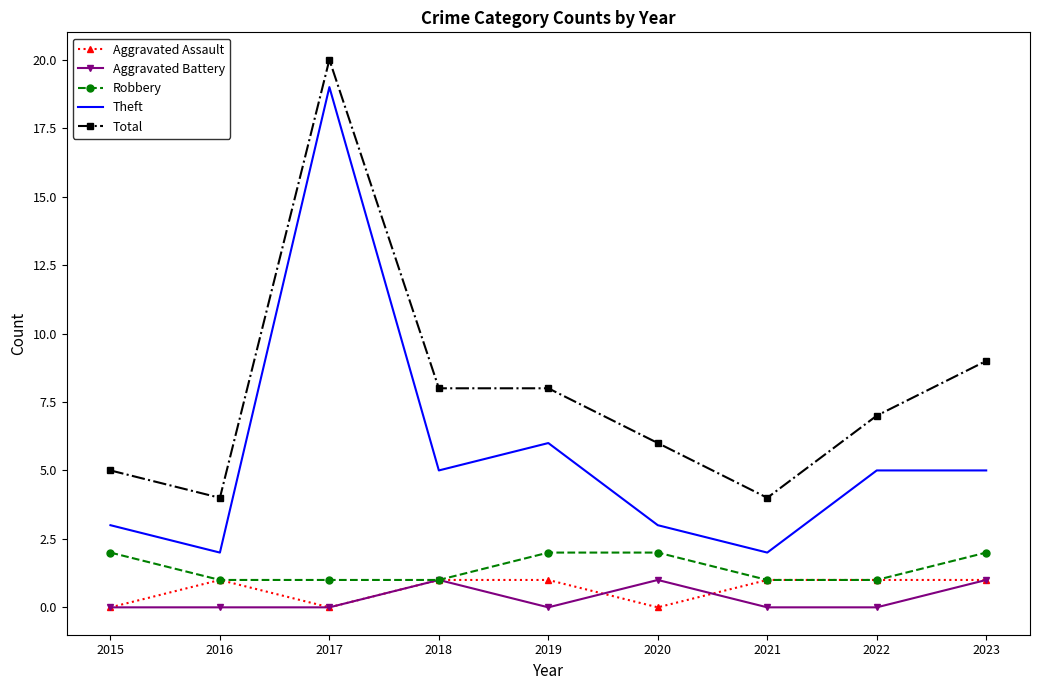

Is the value of Aggravated Assault at 2022 greater than the value of Total at 2022?

No